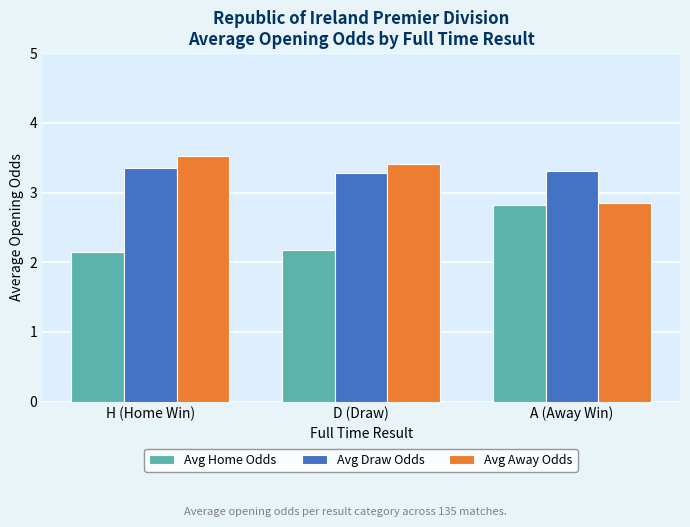

Are the bars grouped side by side (vs. stacked)?

Yes